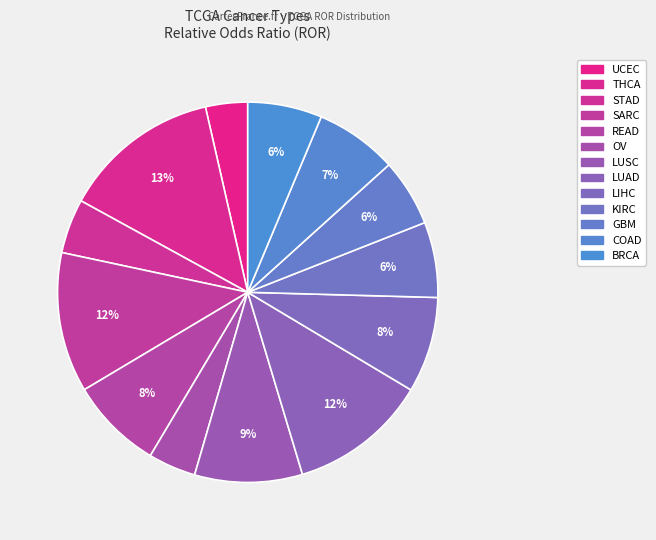

What percentage is the STAD slice, to the nearest percent?

5%